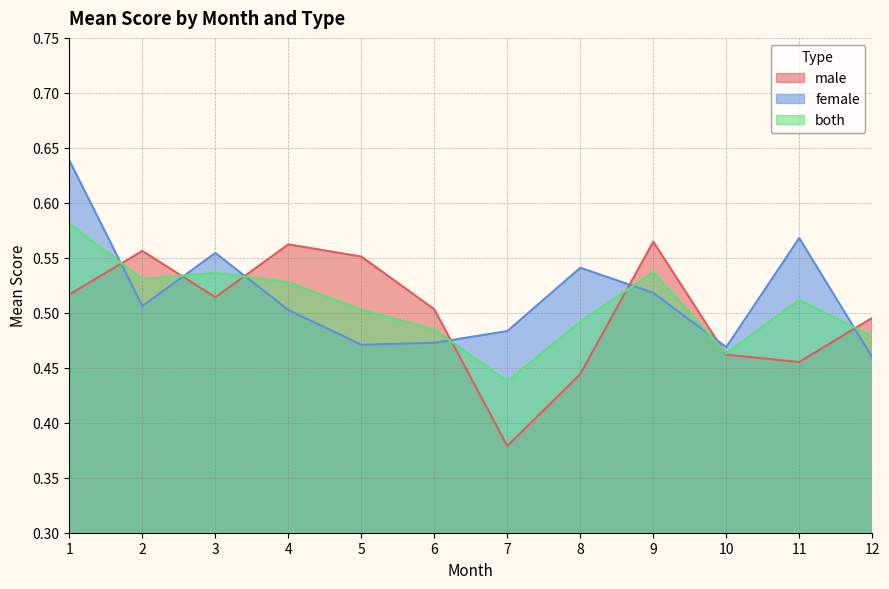

List the series in order of their overall mean, lowest first.

male, both, female